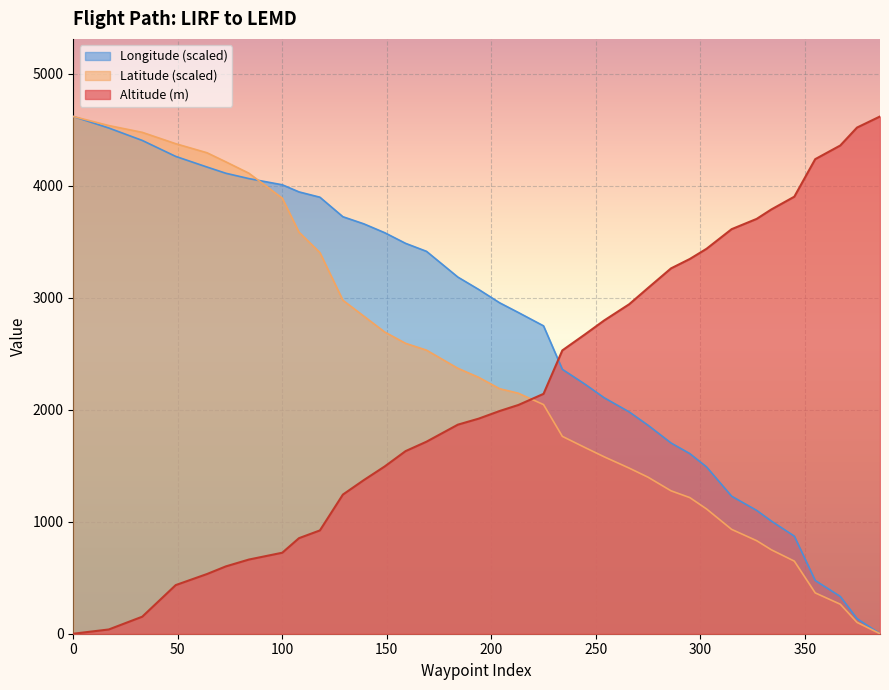

True or false: Altitude (m) has more than 0 points higher than both neighbors.

False